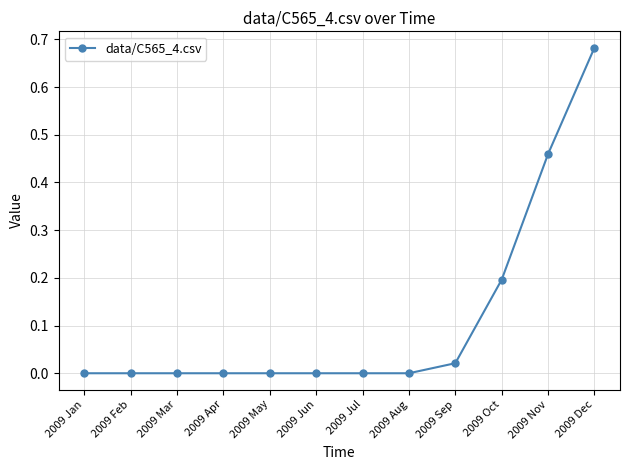

Which label corresponds to the largest value in the chart?

2009 Dec